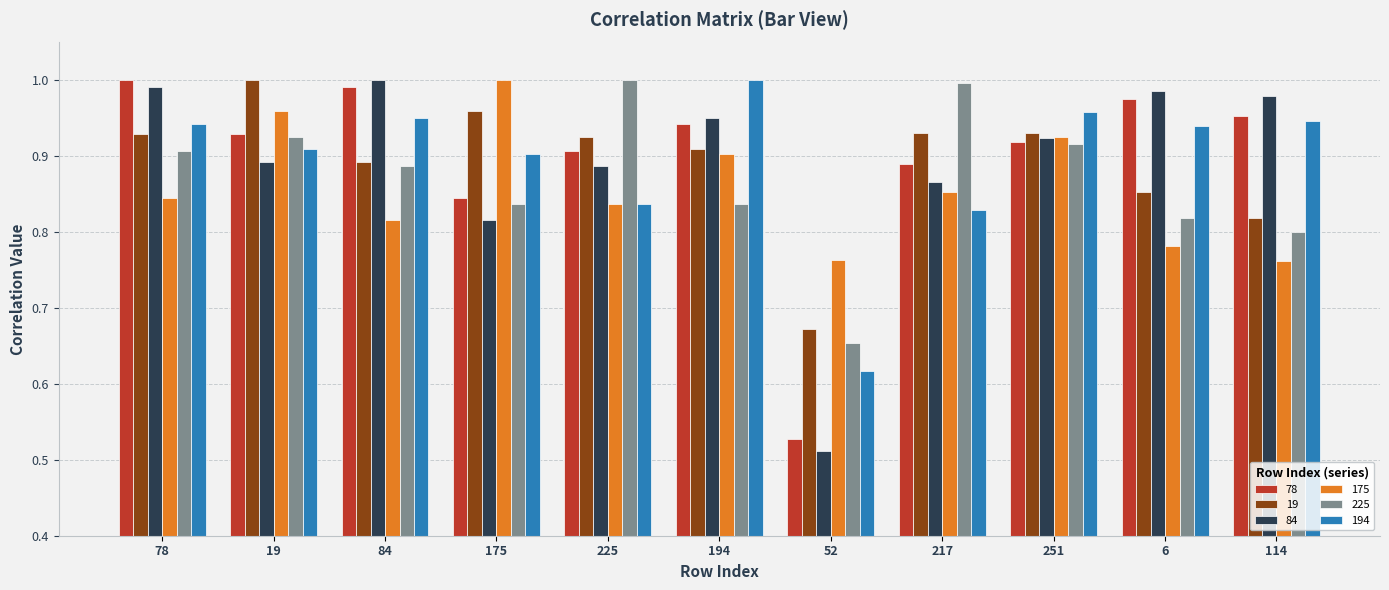

How many categories are shown in the chart?

11